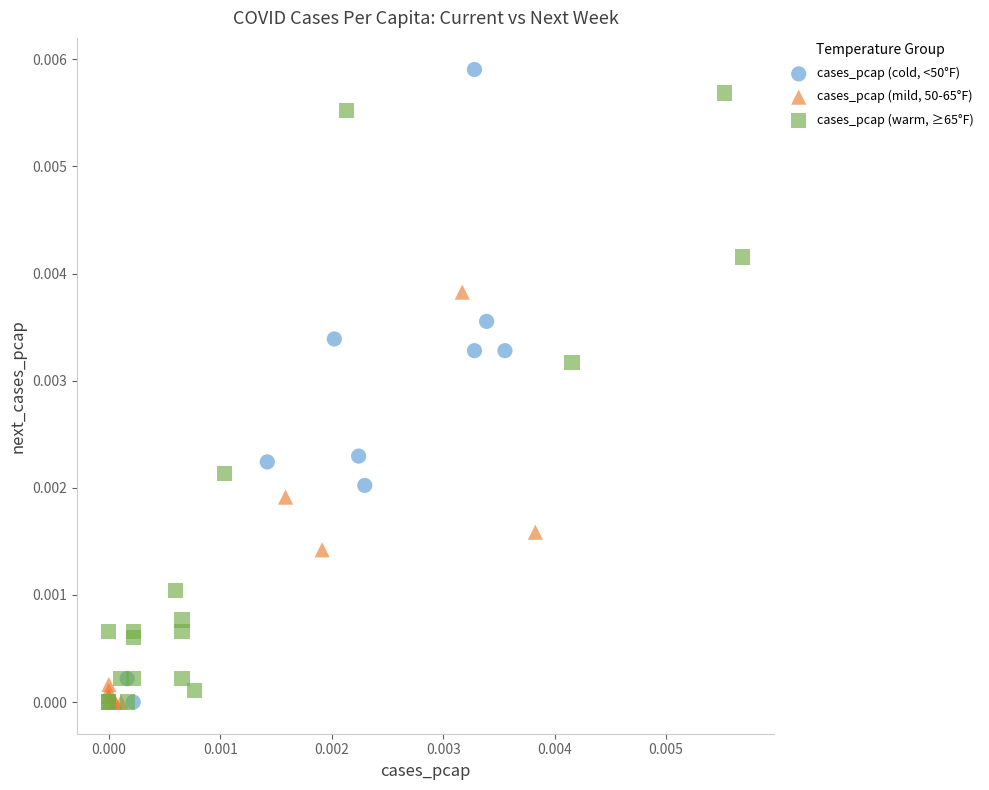

Which series has the largest Y range (max minus min)?

cases_pcap (cold, <50°F)